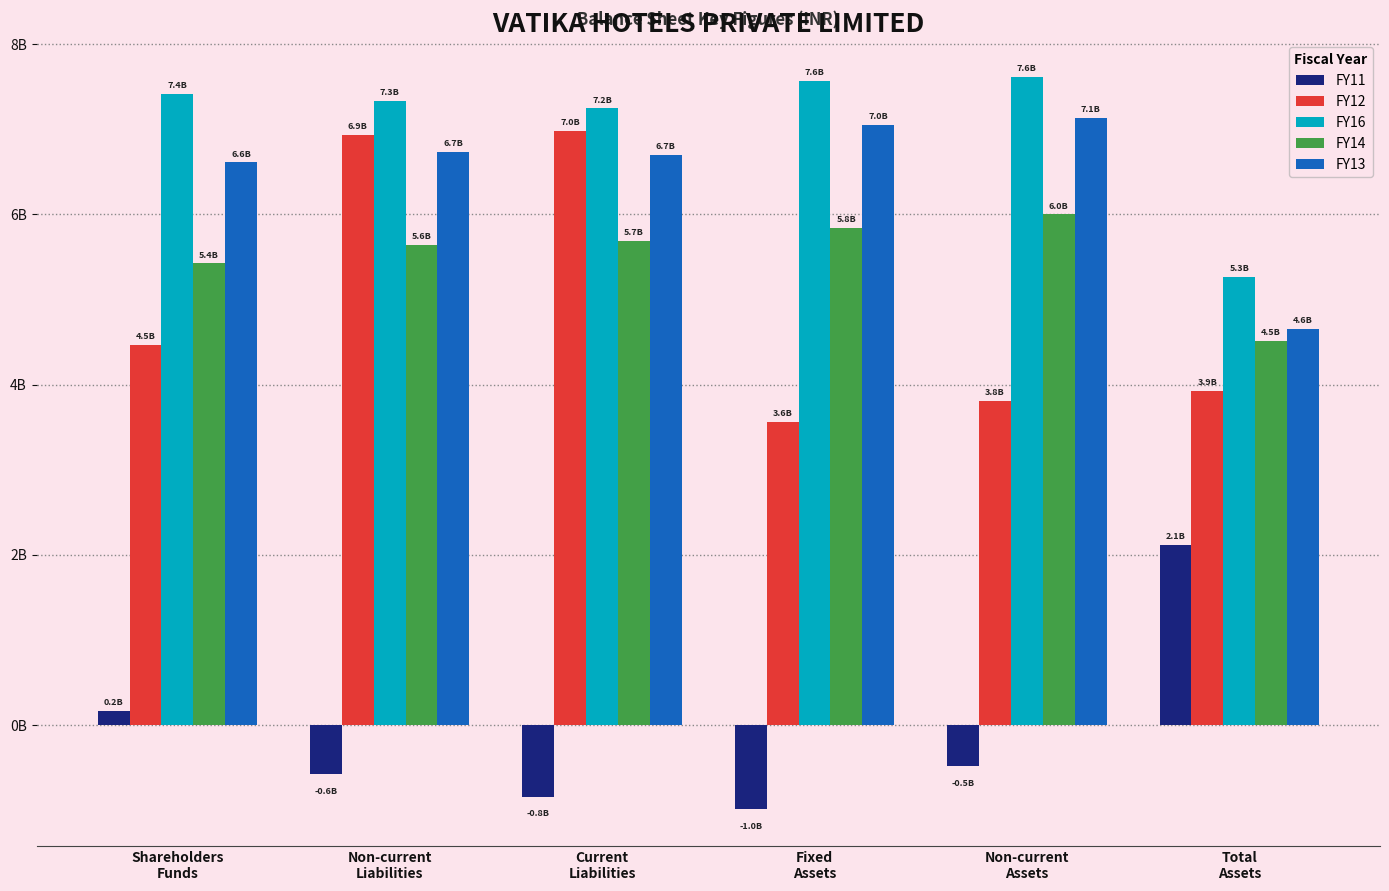

Are the bars grouped side by side (vs. stacked)?

Yes